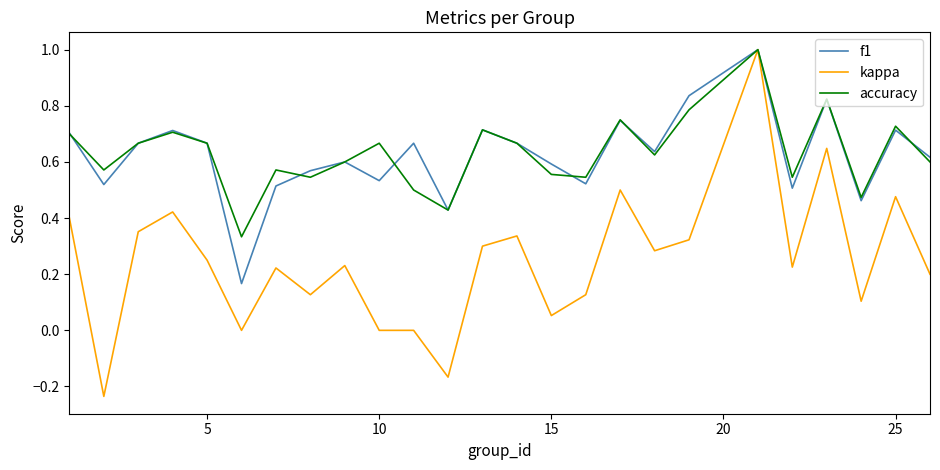

Which series has the largest range (max minus min)?

kappa